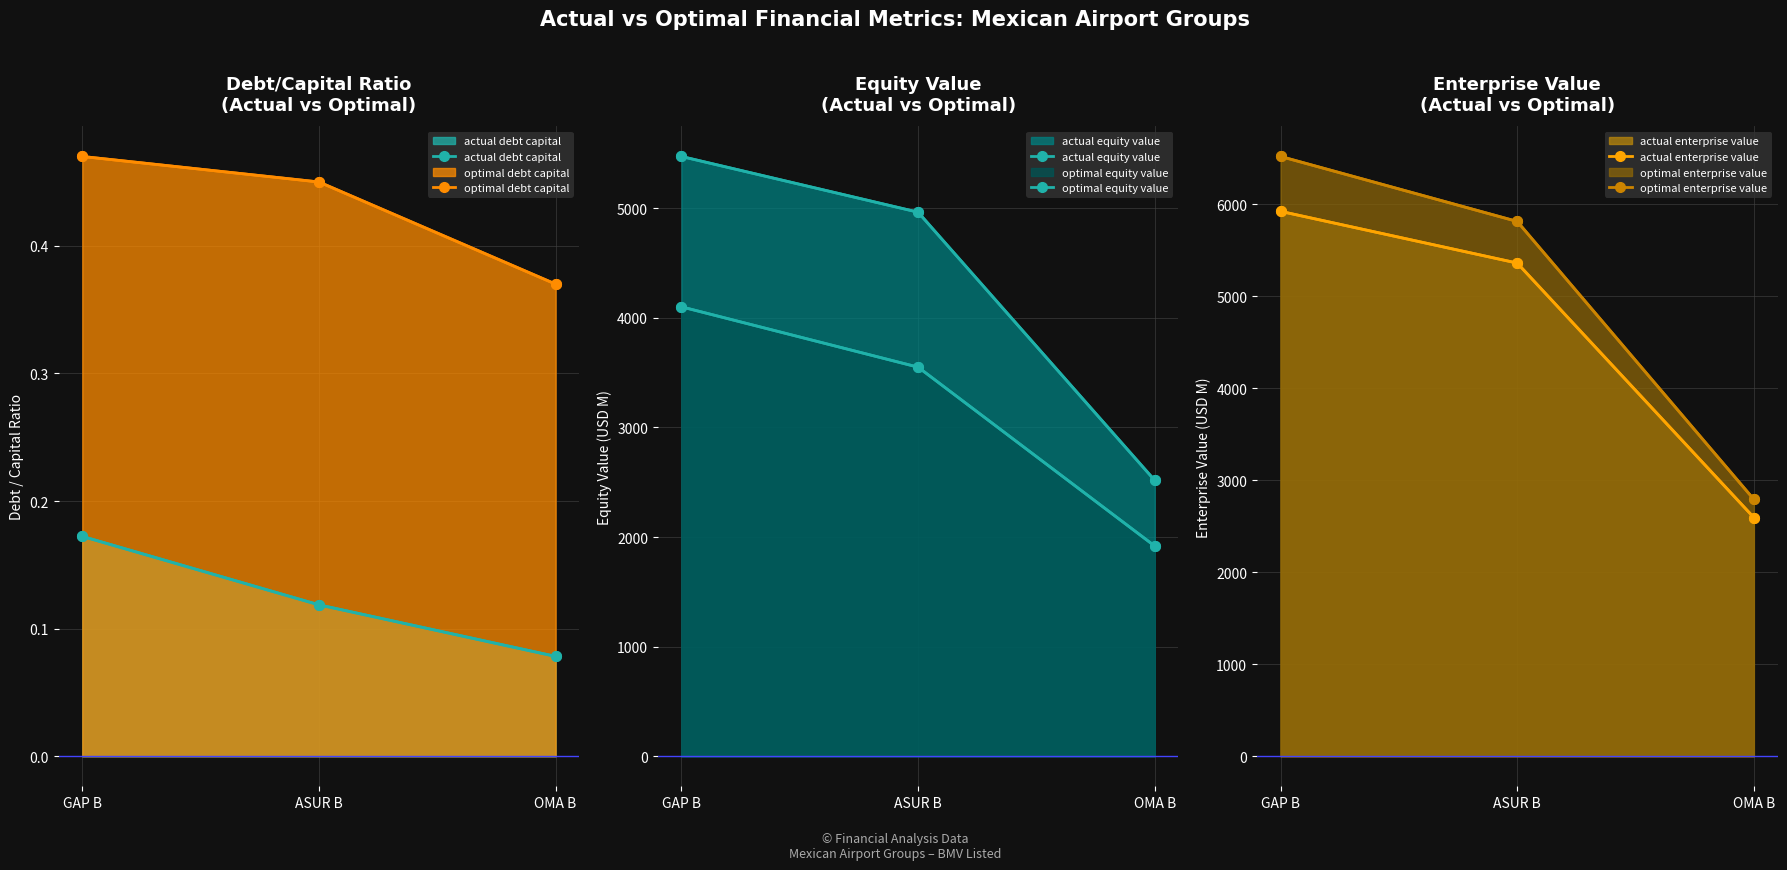

At which category does the chart reach its minimum across all series?

OMA B